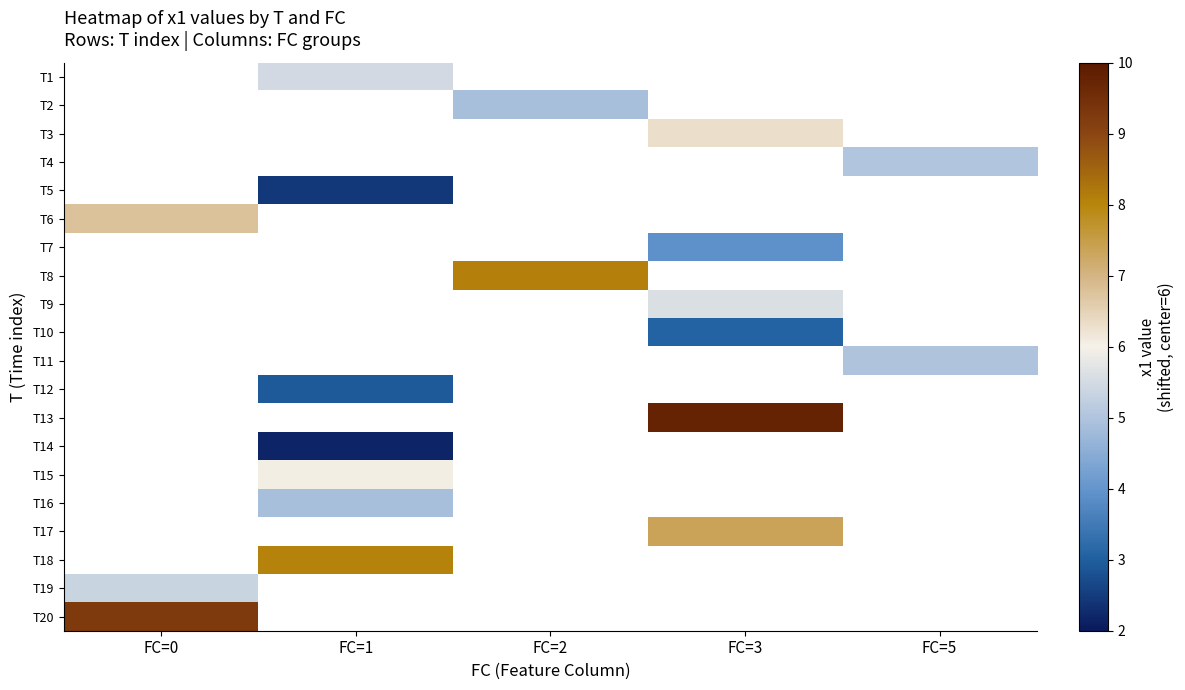

What is the greatest value displayed?

3.8